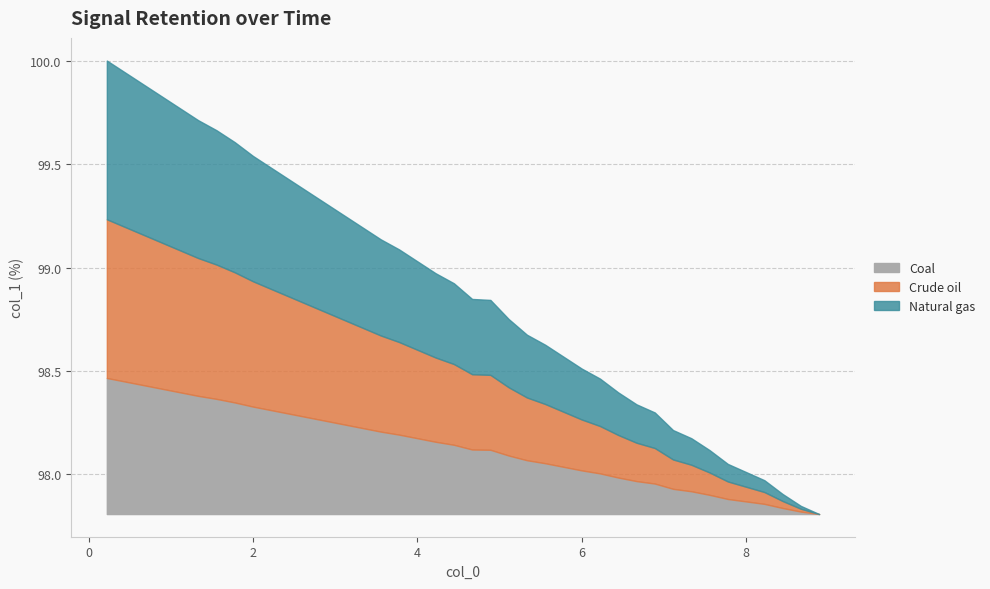

What is the average value?

98.9